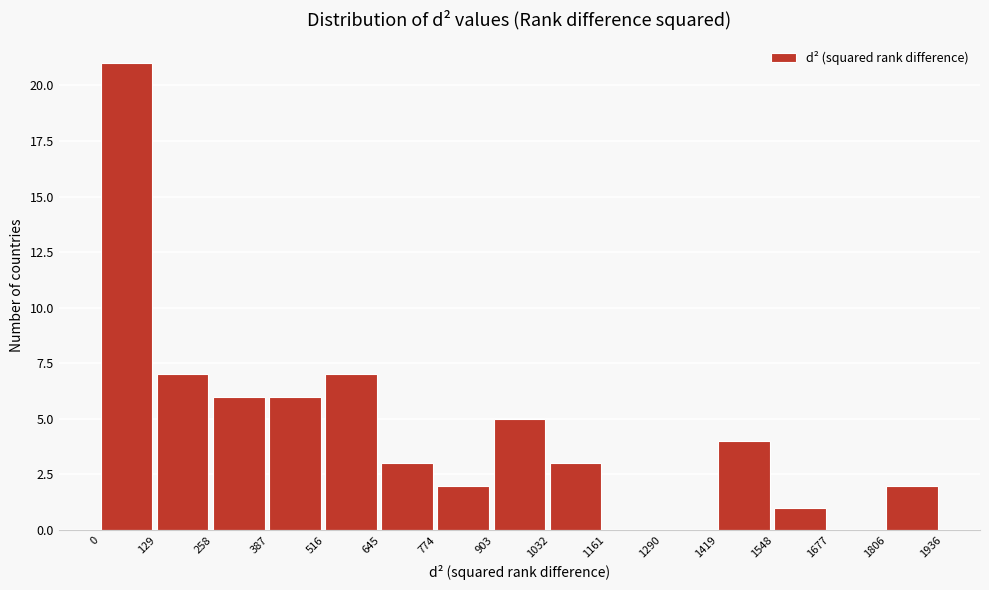

Which range on the x-axis has the tallest bar?

0 to 129